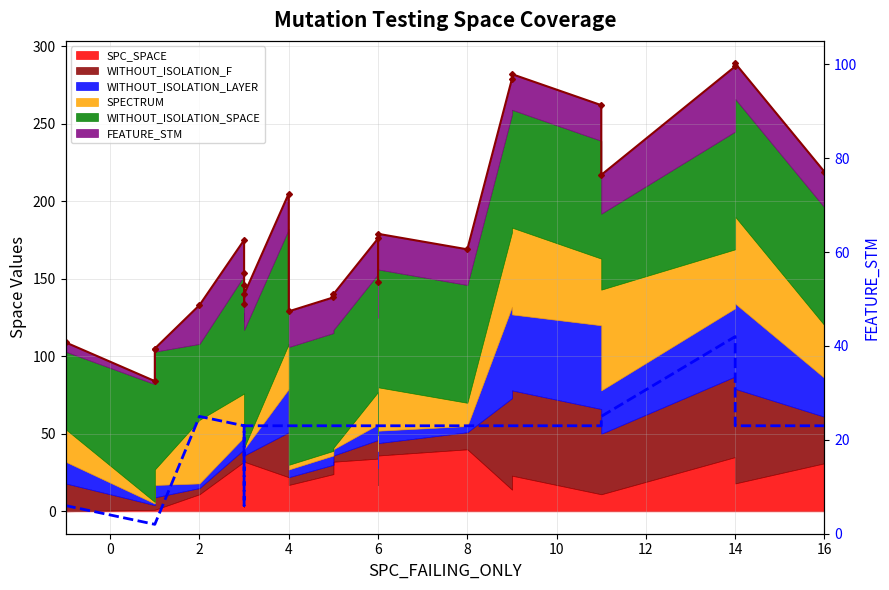

Where is the data nearest to the value 22?

8